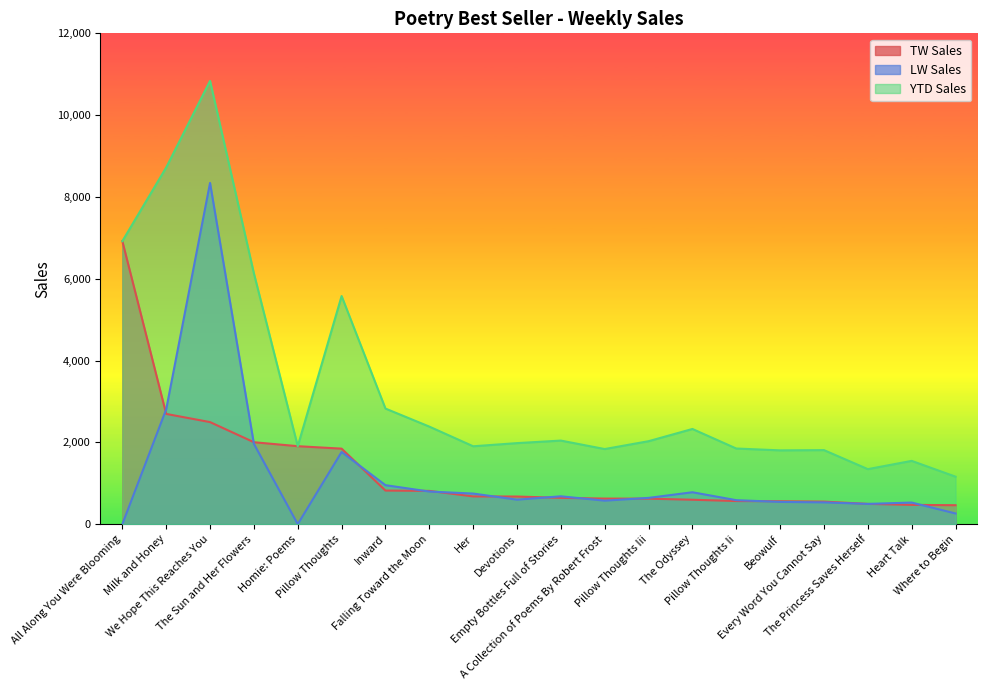

How many lines are shown in the chart?

3